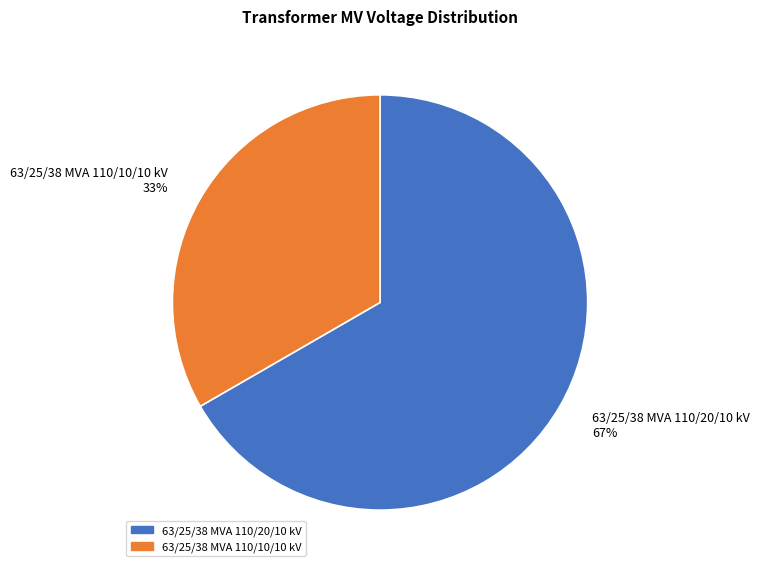

What is the ratio of the value at 63/25/38 MVA 110/20/10 kV 67% to the value at 63/25/38 MVA 110/10/10 kV 33%?

2.0